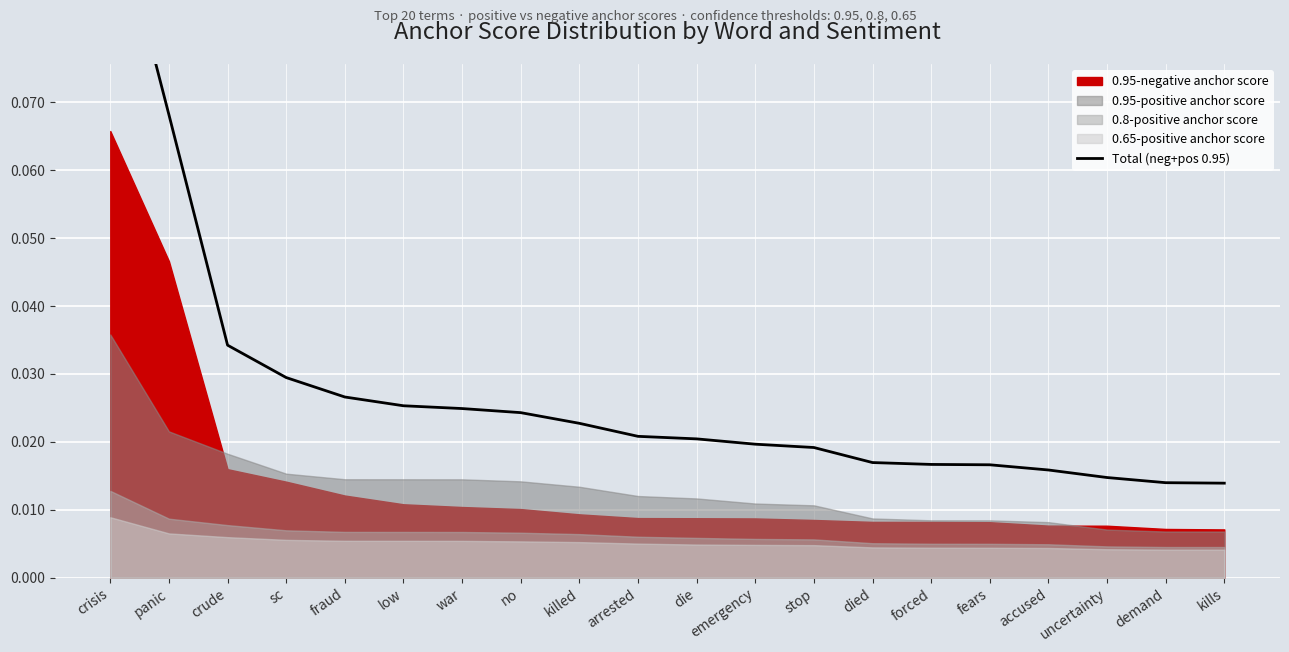

List the labels in order of value, smallest first.

kills, demand, uncertainty, accused, fears, forced, died, stop, emergency, die, arrested, killed, no, war, low, fraud, sc, crude, panic, crisis